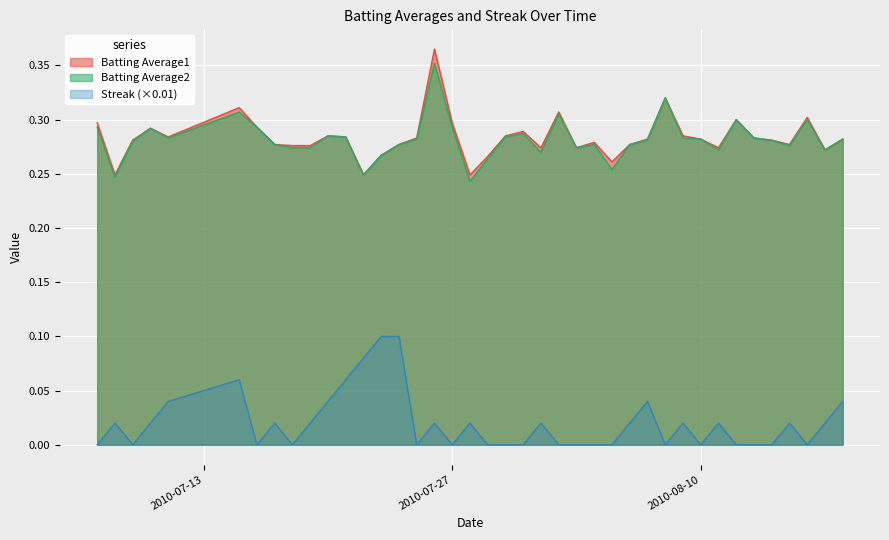

What is the total value across all series at 2010-08-18?

0.6